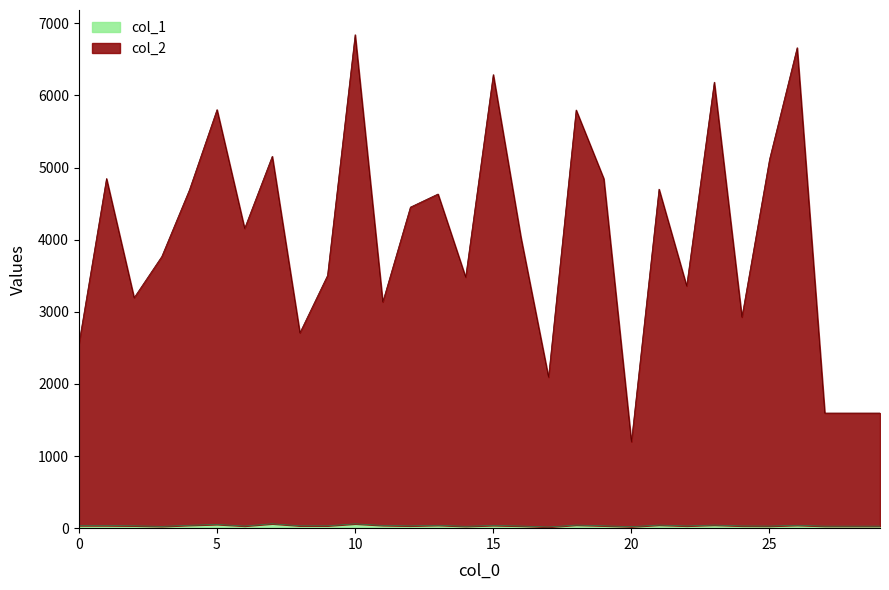

At which label does col_2 reach its minimum?

20